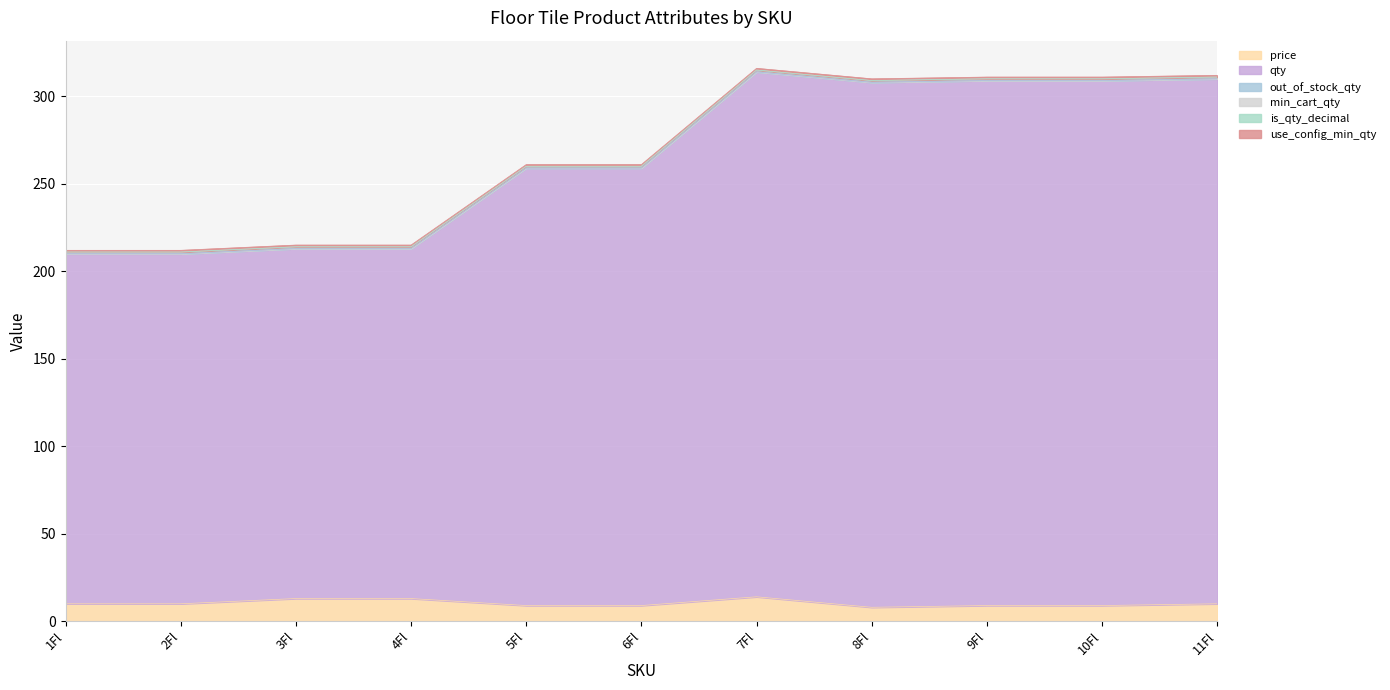

How many data points does each series have?

11